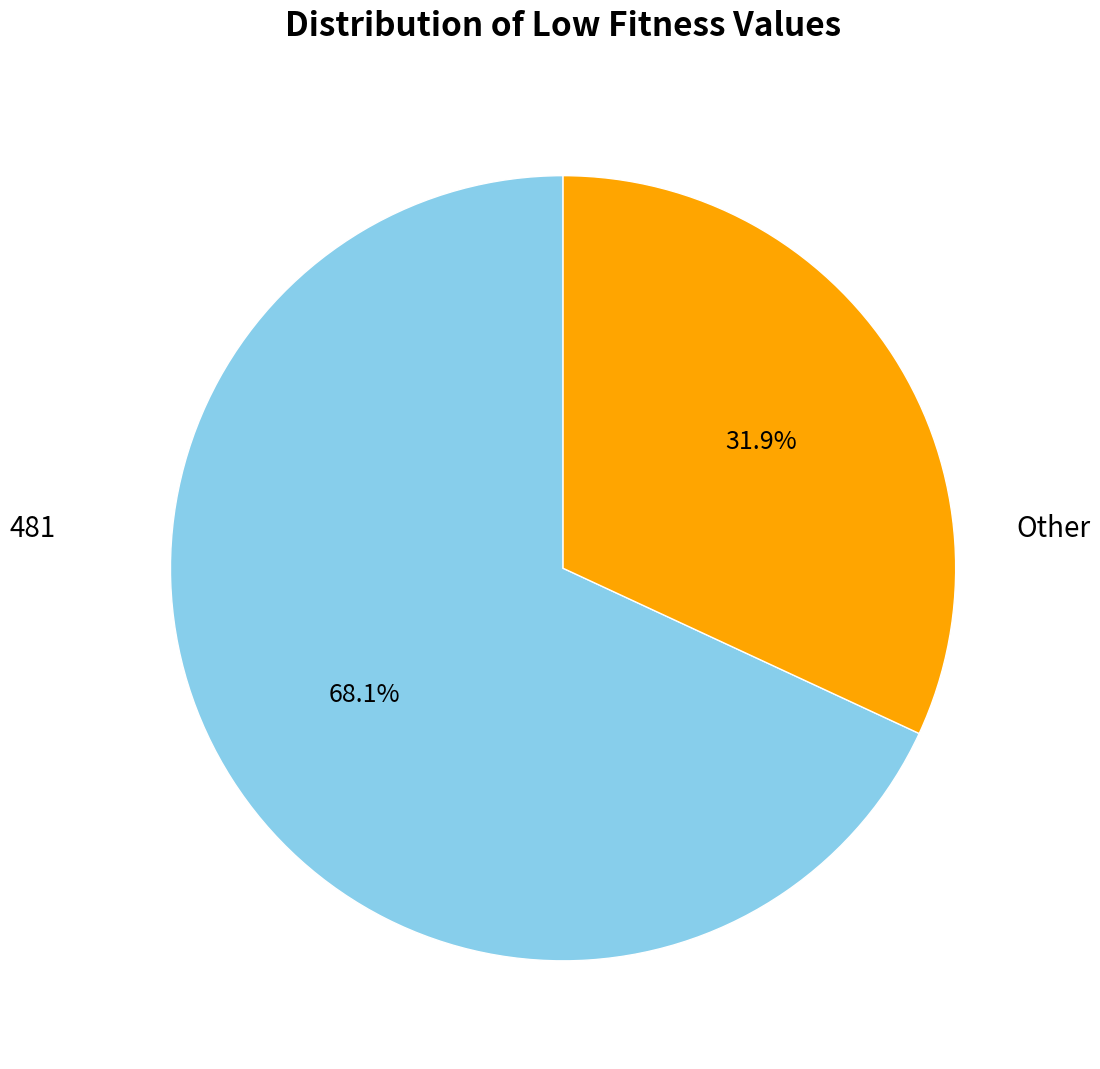

Rank the categories by value from lowest to highest.

Other, 481